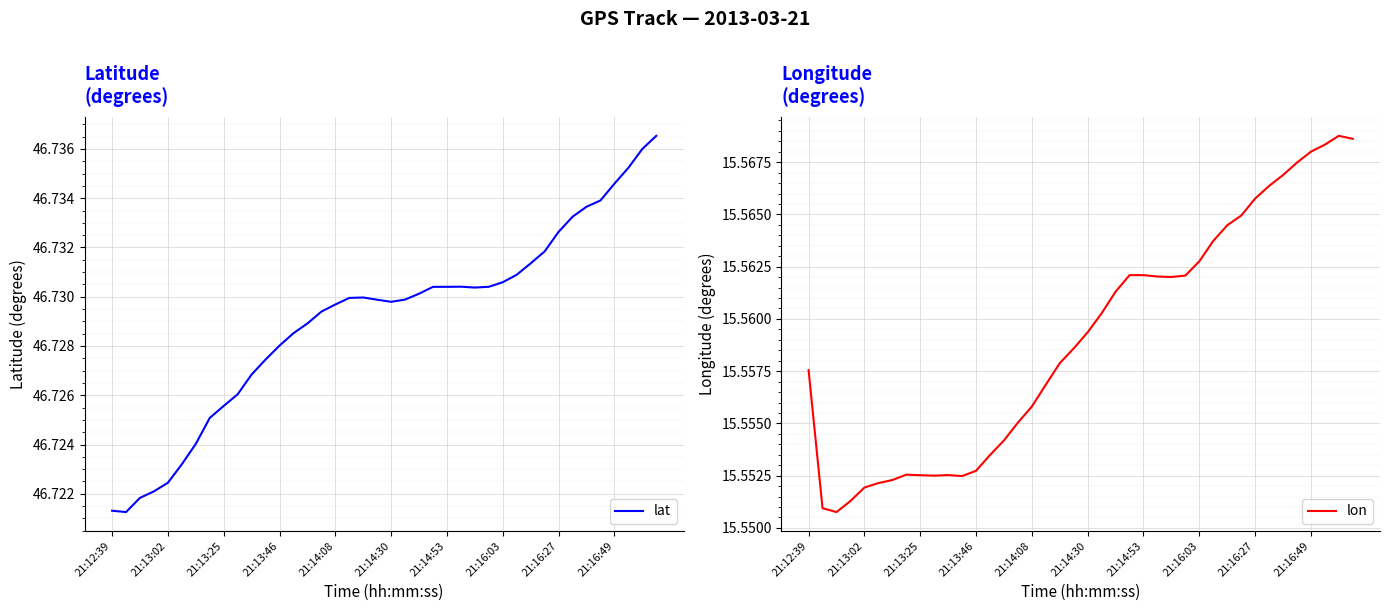

True or false: lat and lon intersect in this chart.

False